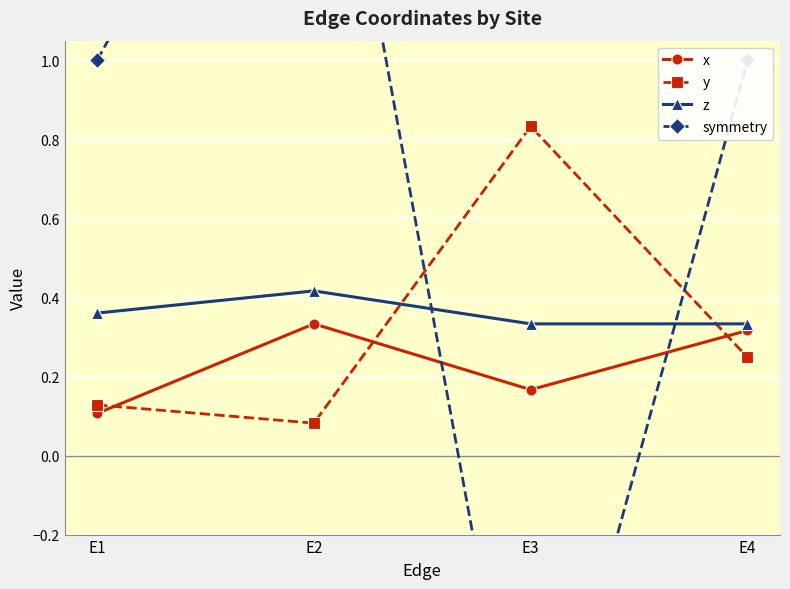

True or false: y and z cross at least once.

True